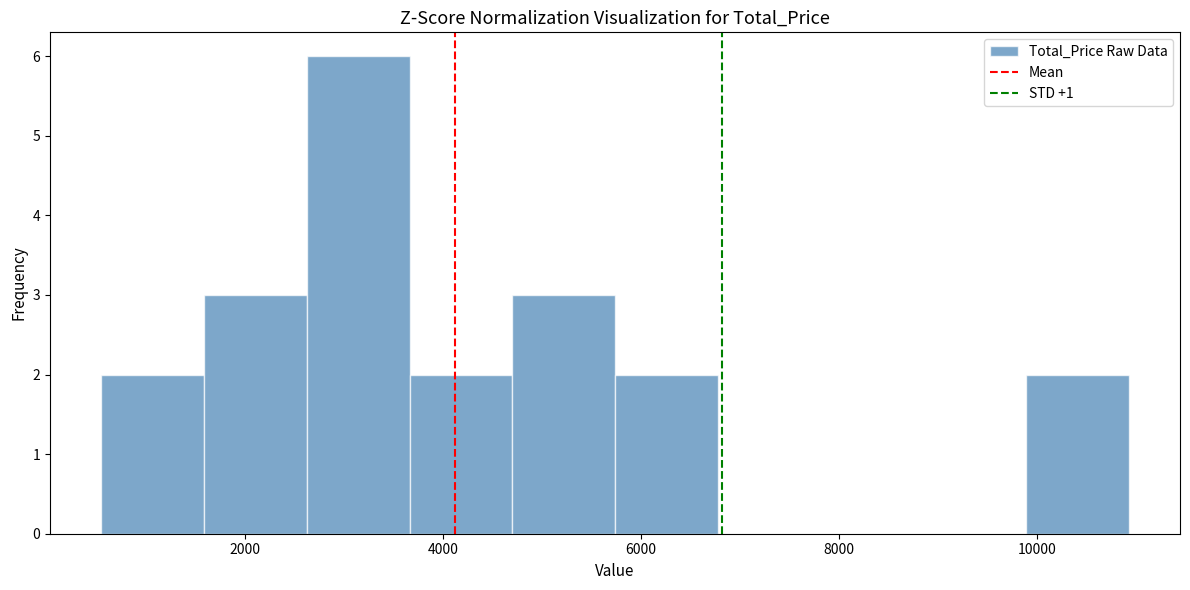

Reading left to right, list every bar in this chart as the range it spans on the x-axis followed by its height. Neither the bar edges nor the heights are printed on the chart, so give them approximately, as read against the axes.

600 to 1600: 2
1600 to 2600: 3
2600 to 3600: 6
3600 to 4600: 2
4600 to 5800: 3
5800 to 6800: 2
6800 to 7800: 0
7800 to 8800: 0
8800 to 9800: 0
9800 to 11000: 2